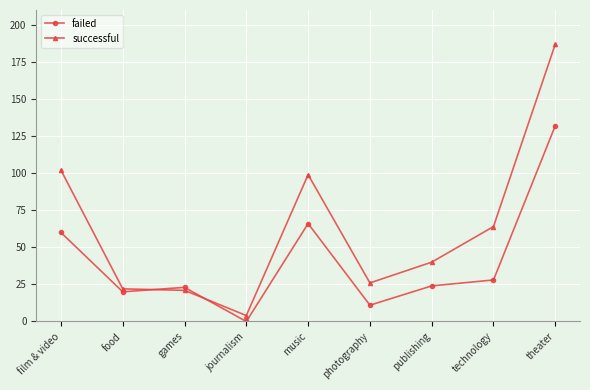

Where do successful and failed first cross each other?

food and games